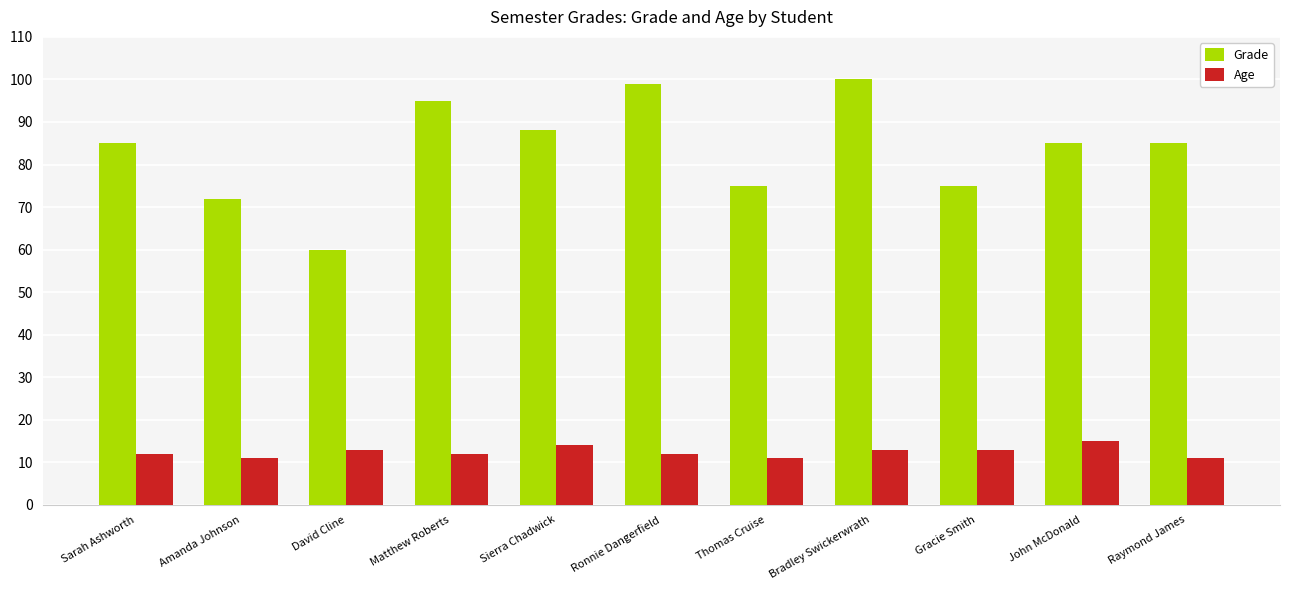

How many series are shown in this chart?

2